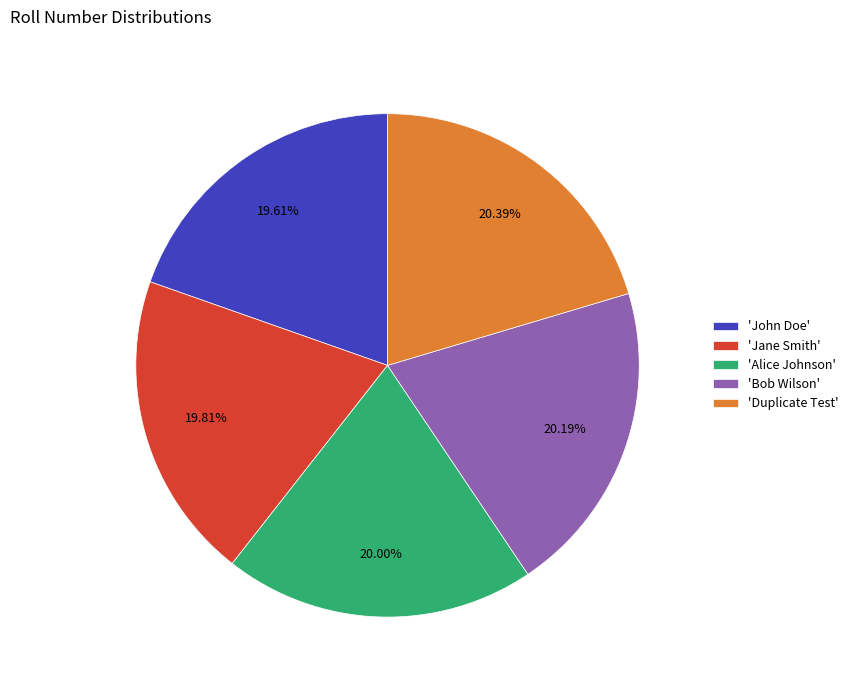

Combined, do 'Duplicate Test' and 'John Doe' account for over 50%?

No